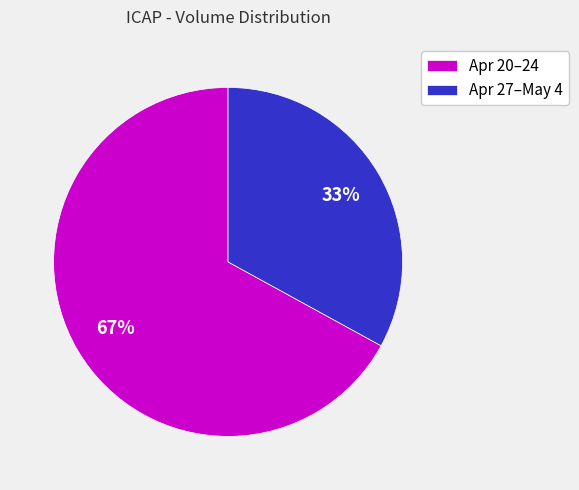

To the nearest percent, what is the difference between the largest and smallest slice percentages?

34%